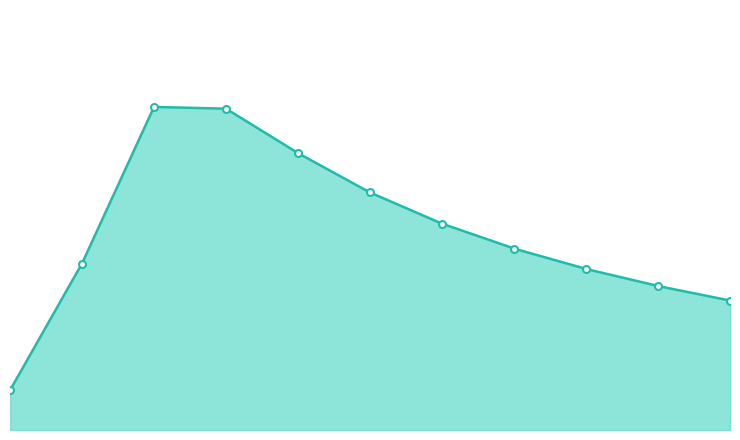

Reading left to right, what are all the values shown in this chart?

22.9	96.1	186.4	185.4	159.8	137.1	119.1	104.7	92.9	83.1	74.7